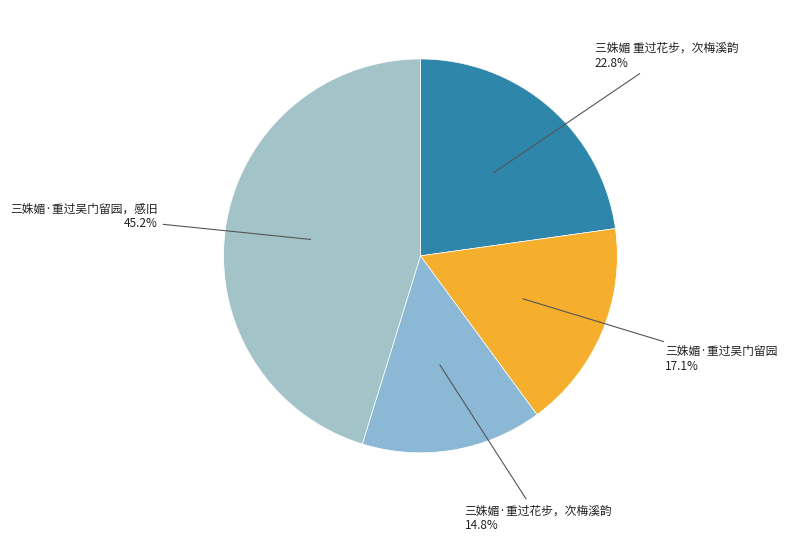

Rank the categories by value from lowest to highest.

三姝媚·重过花步，次梅溪韵, 三姝媚·重过吴门留园, 三姝媚 重过花步，次梅溪韵, 三姝媚·重过吴门留园，感旧